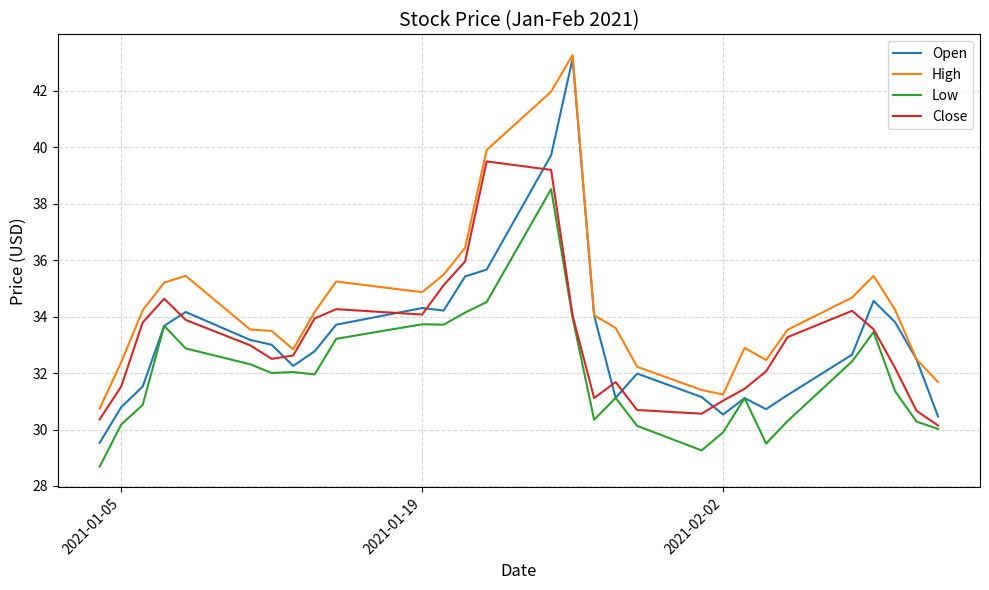

Which series has the largest range (max minus min)?

Open